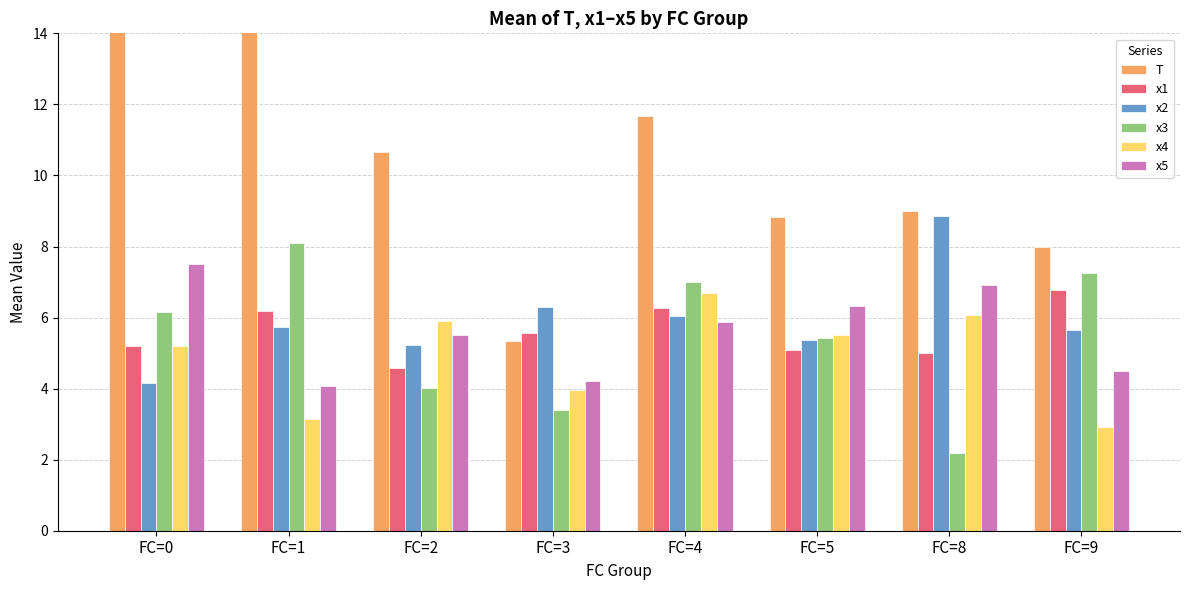

Which series has the largest total across all categories?

T